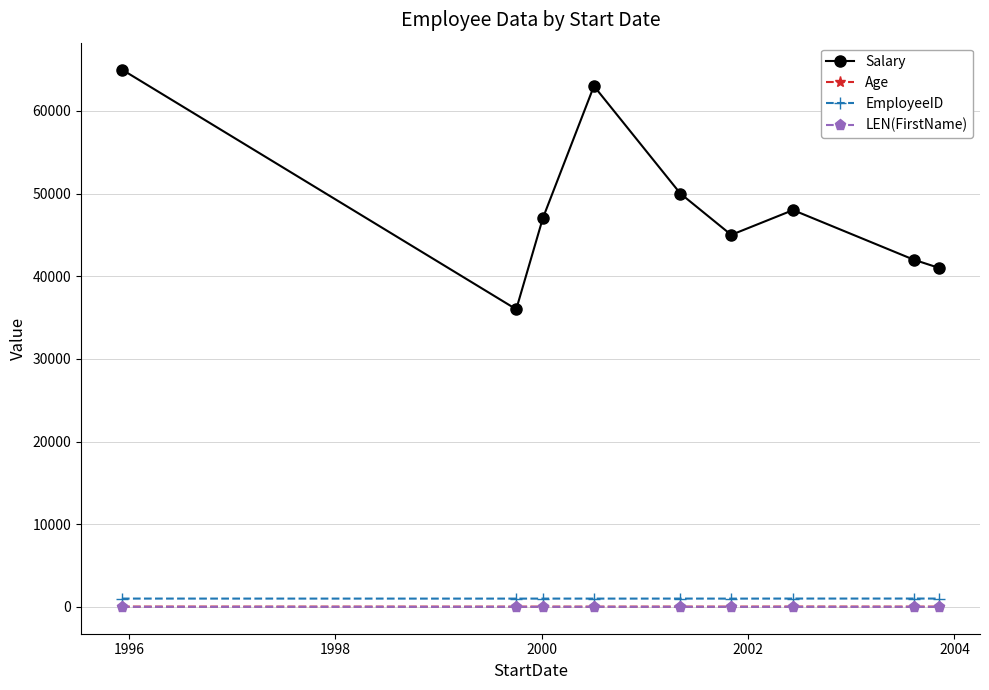

True or false: Age and Salary cross at least once.

False